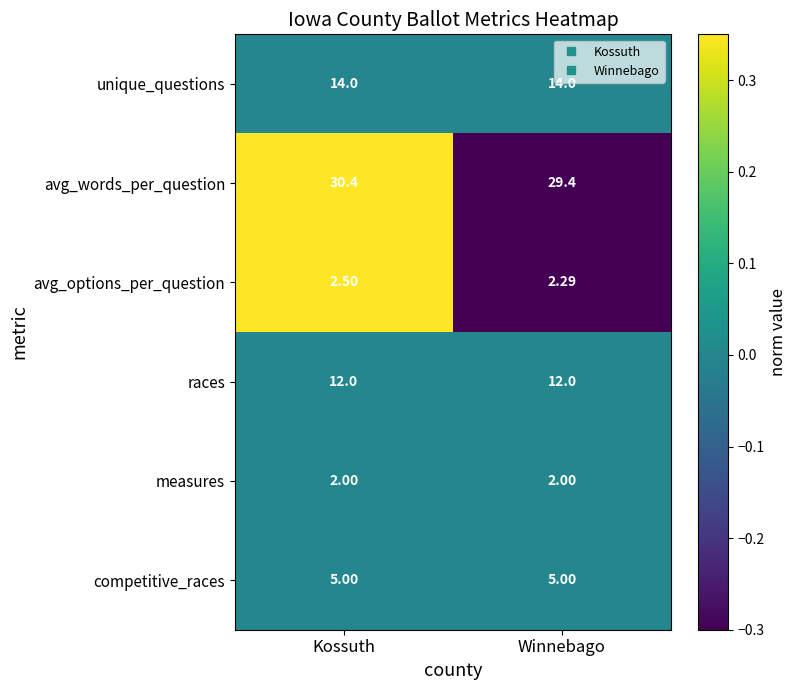

Which category has the highest value across all series?

Kossuth